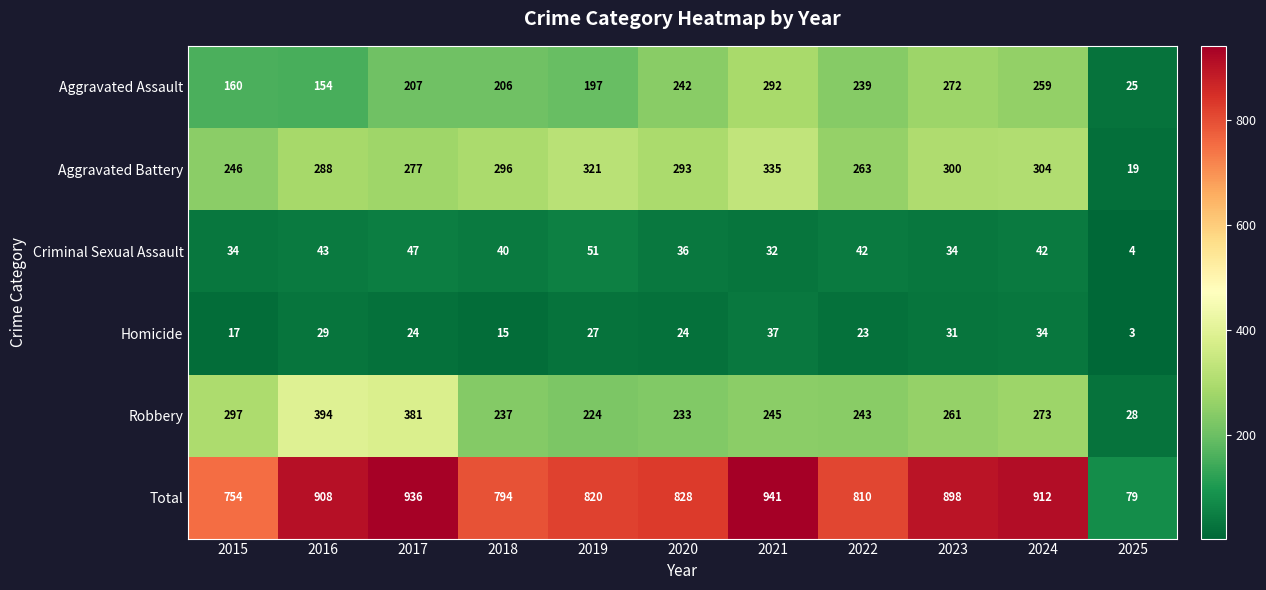

At 2019, list the series in order from smallest to largest.

Homicide, Criminal Sexual Assault, Aggravated Assault, Robbery, Aggravated Battery, Total